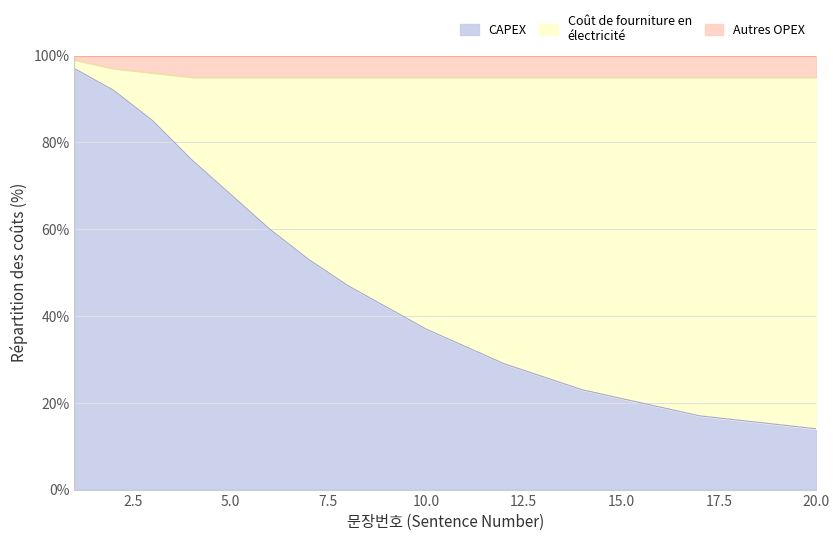

What is the maximum value for CAPEX?

97.0